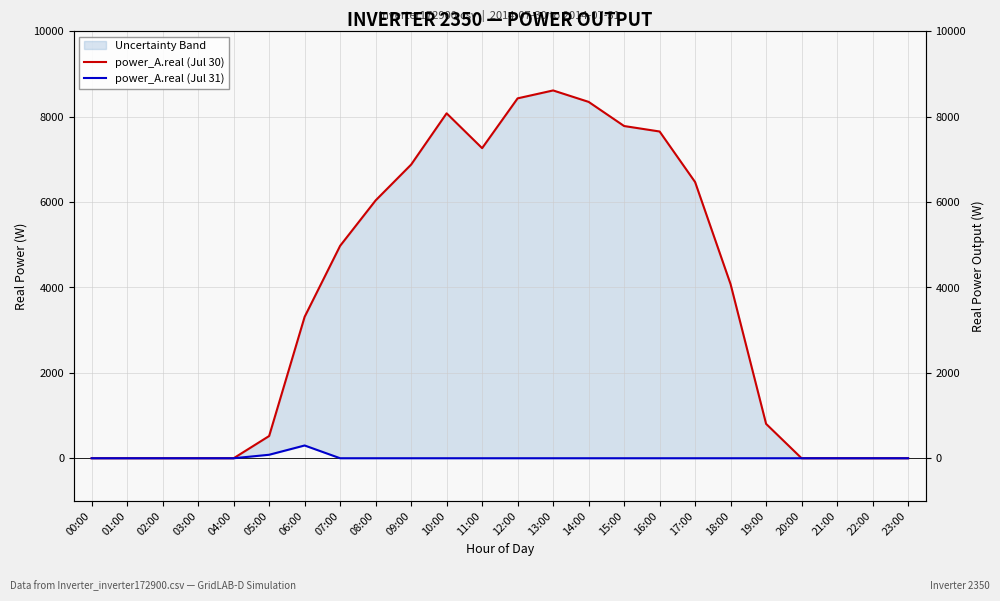

True or false: power_A.real (Jul 31) and power_A.real (Jul 30) intersect in this chart.

False